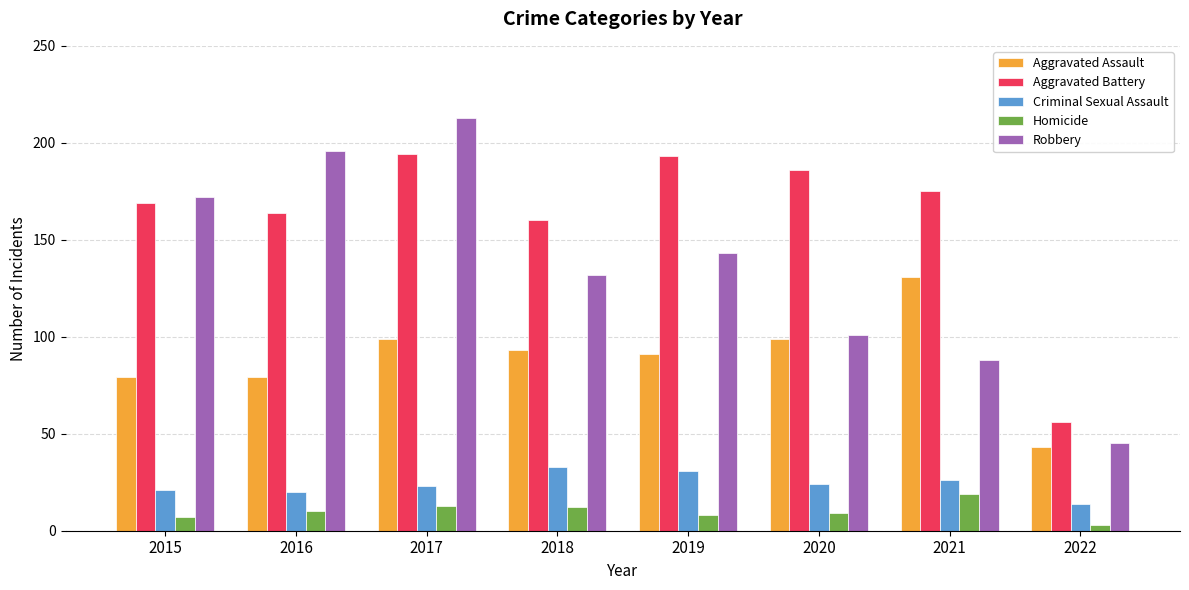

Read the Aggravated Battery value at 2015.

169